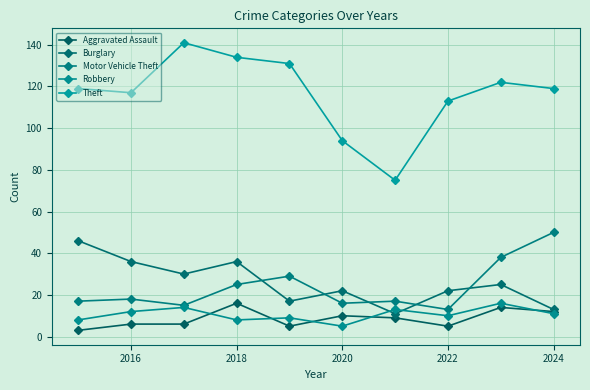

True or false: Theft and Aggravated Assault cross at least once.

False